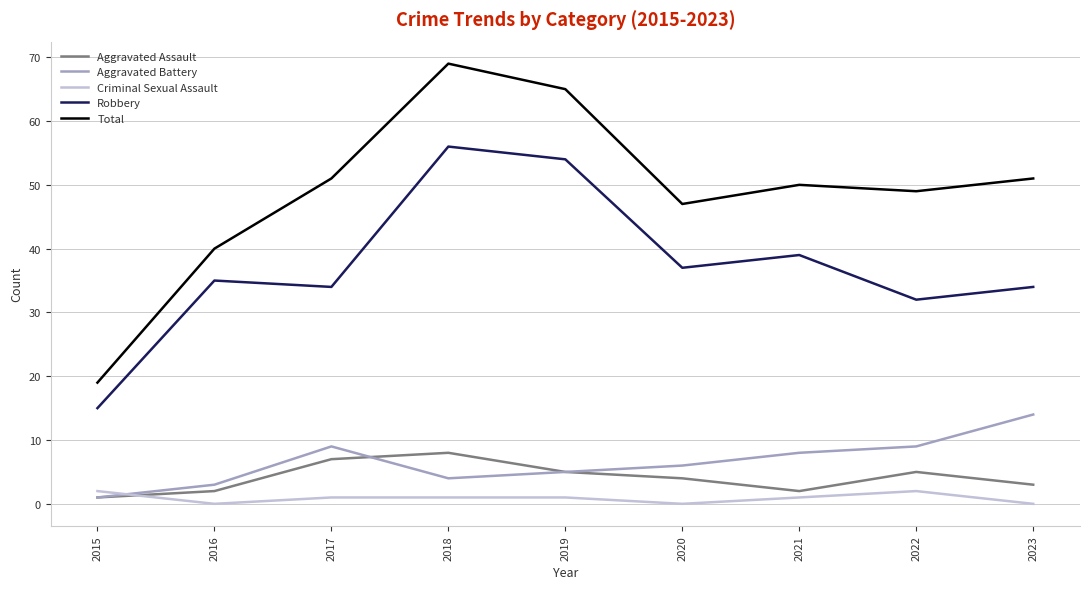

List the series in order of their peak value, lowest first.

Criminal Sexual Assault, Aggravated Assault, Aggravated Battery, Robbery, Total